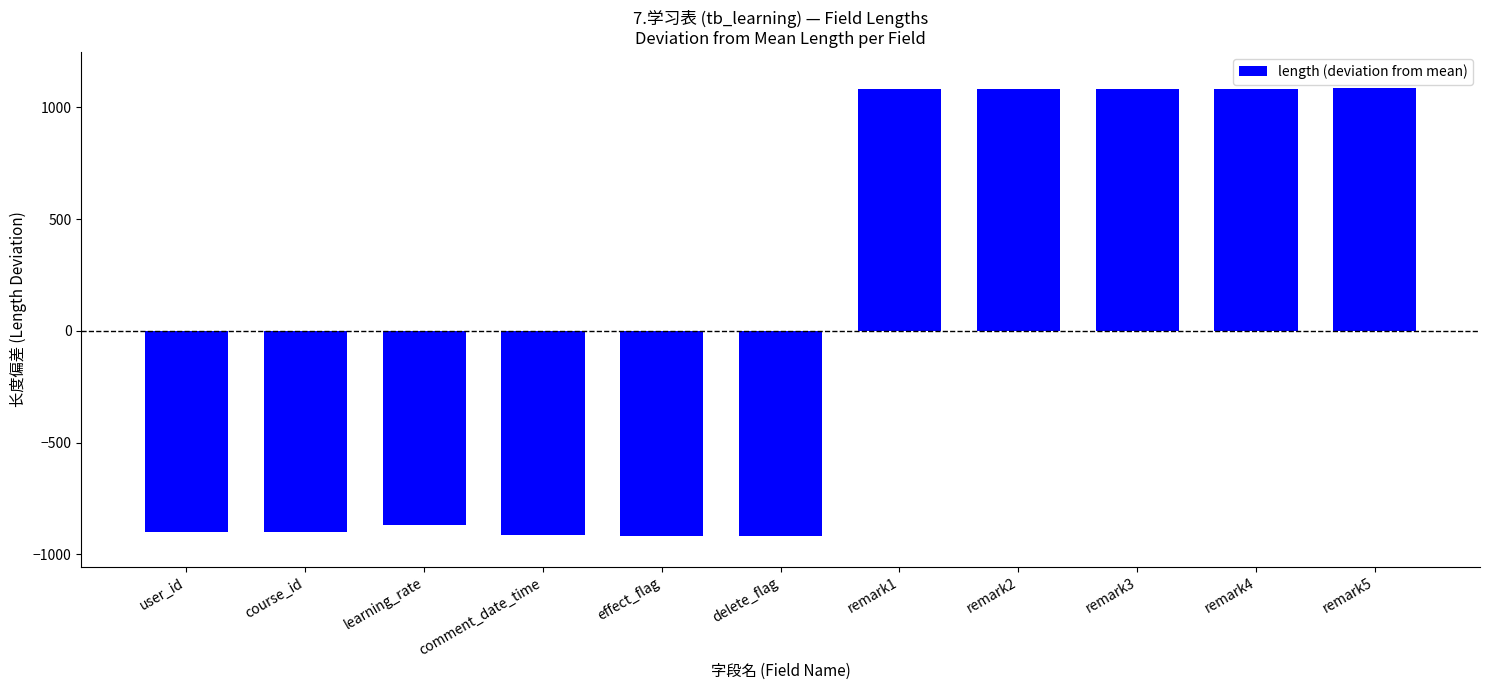

Does the chart contain stacked bars?

No